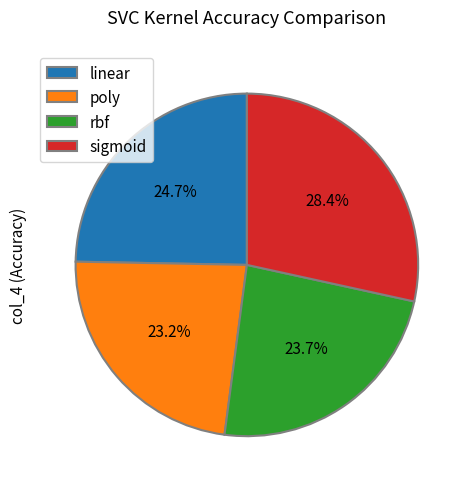

Does any single category account for the majority?

No